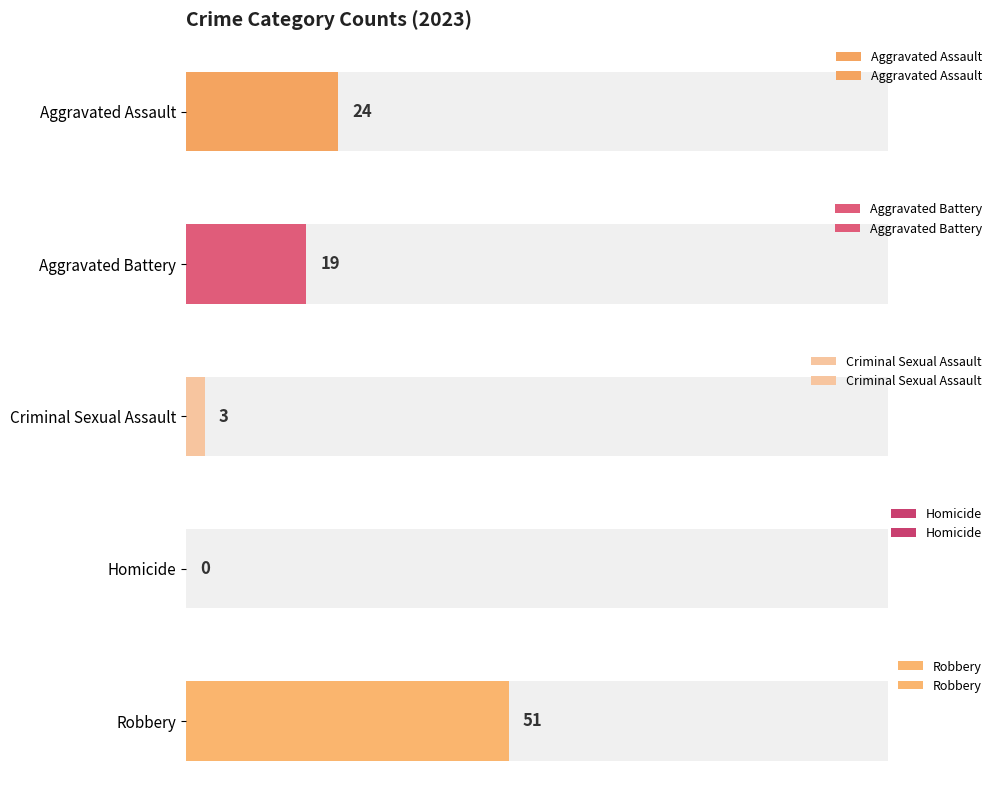

Are the bars horizontal?

Yes